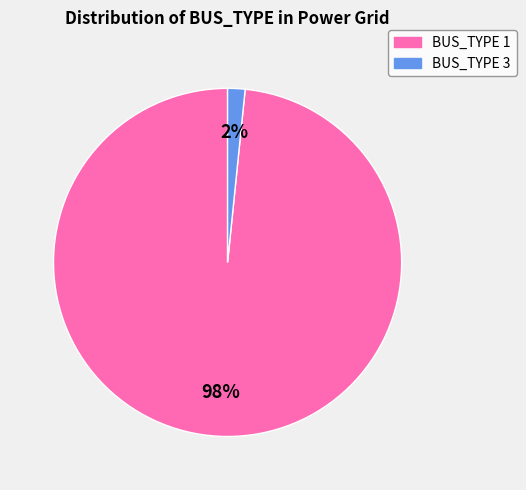

How many segments does this pie chart have?

2